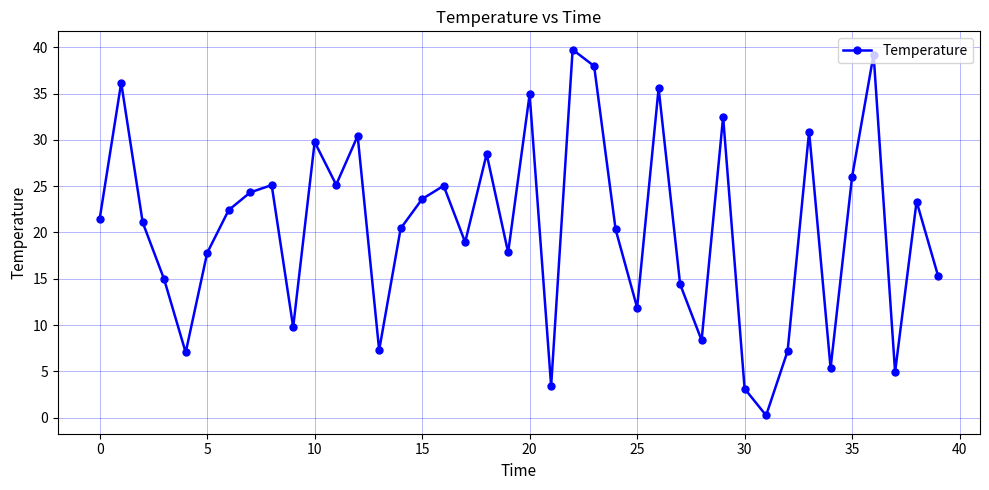

What is the average value?

20.5